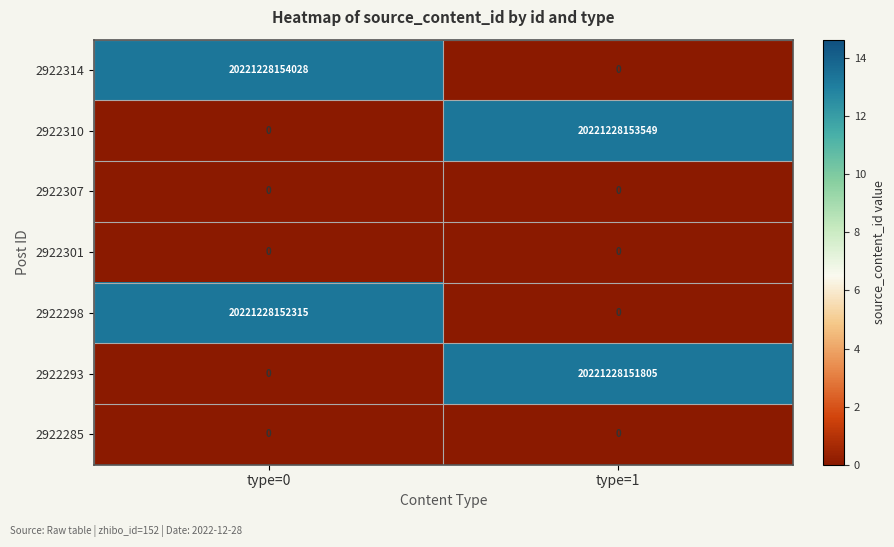

Count the number of categories in the chart.

2